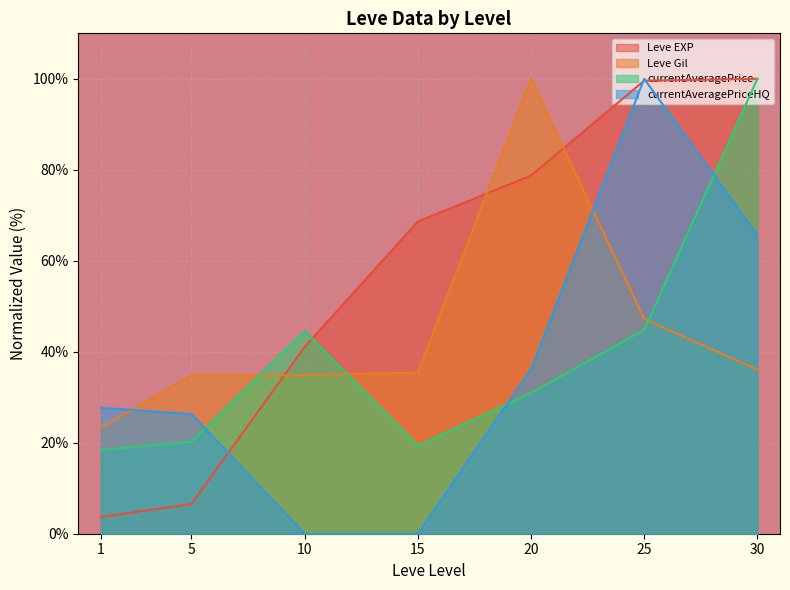

Which series has the largest total across all categories?

Leve EXP